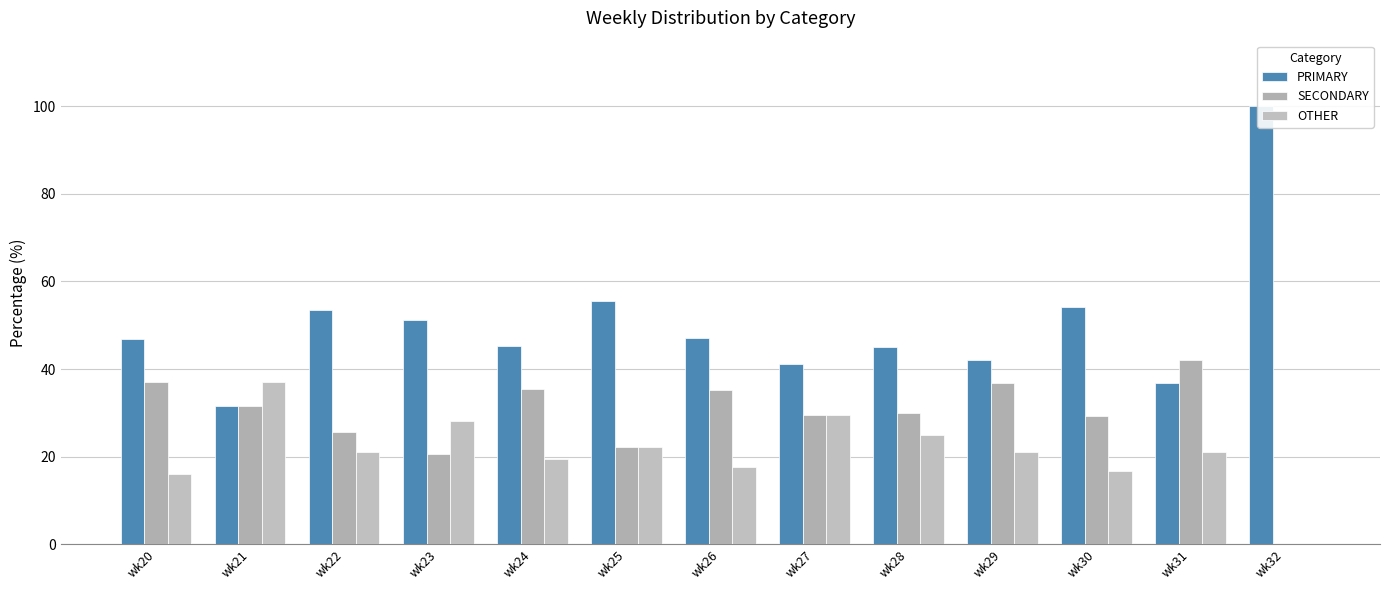

How many distinct data groups are displayed?

3